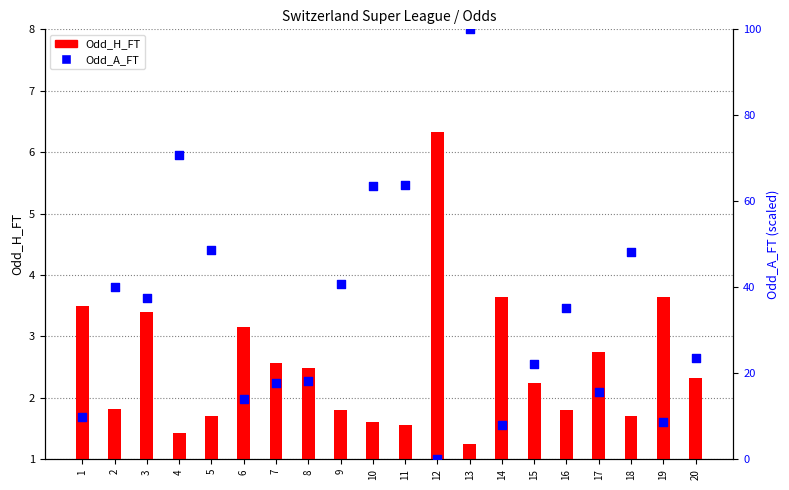

Which series has the largest Y range (max minus min)?

Odd_A_FT